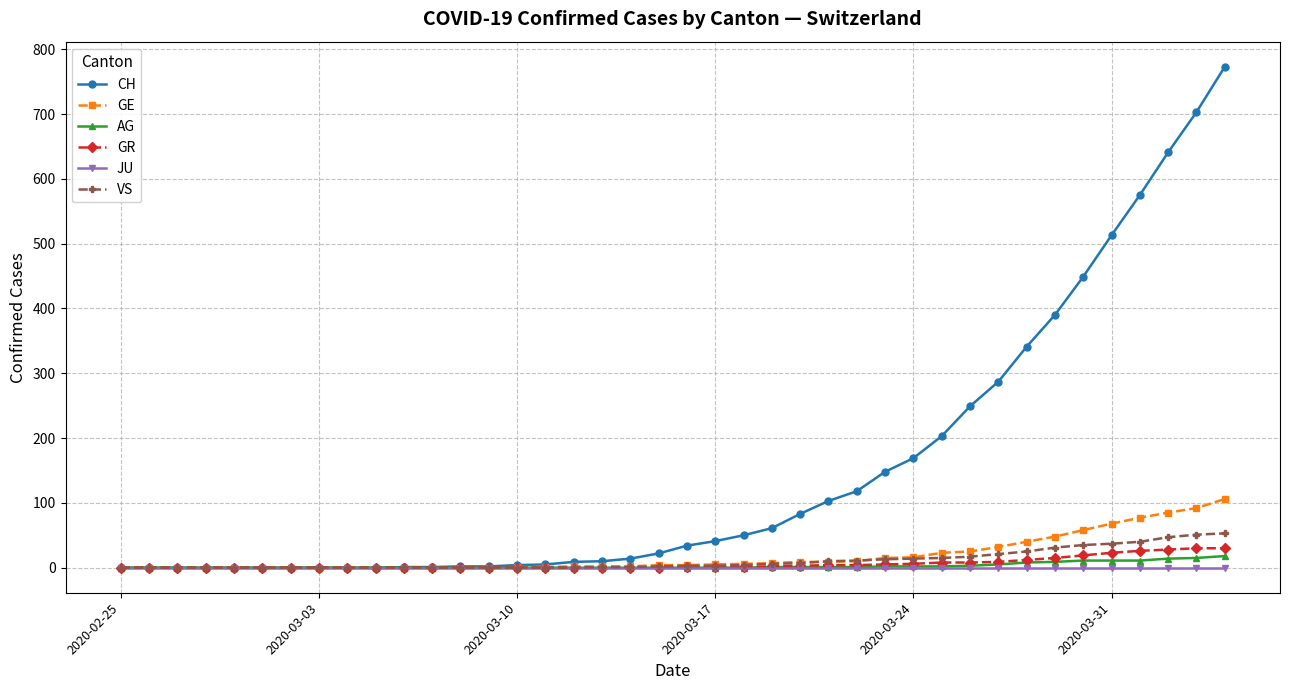

What is the maximum value for GR?

30